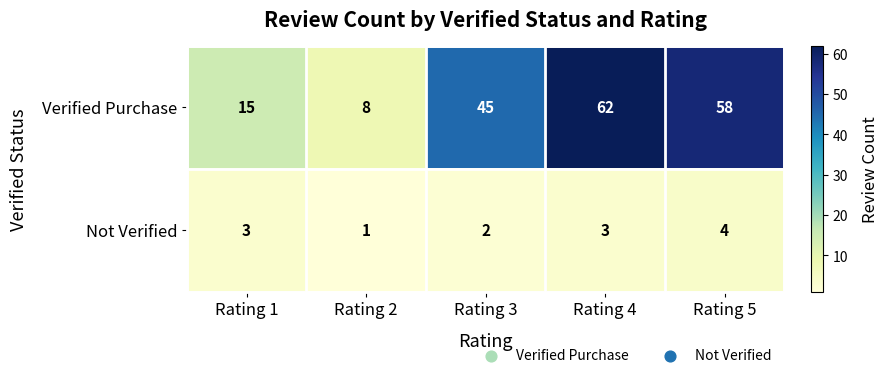

What is the sum of all Not Verified values?

13